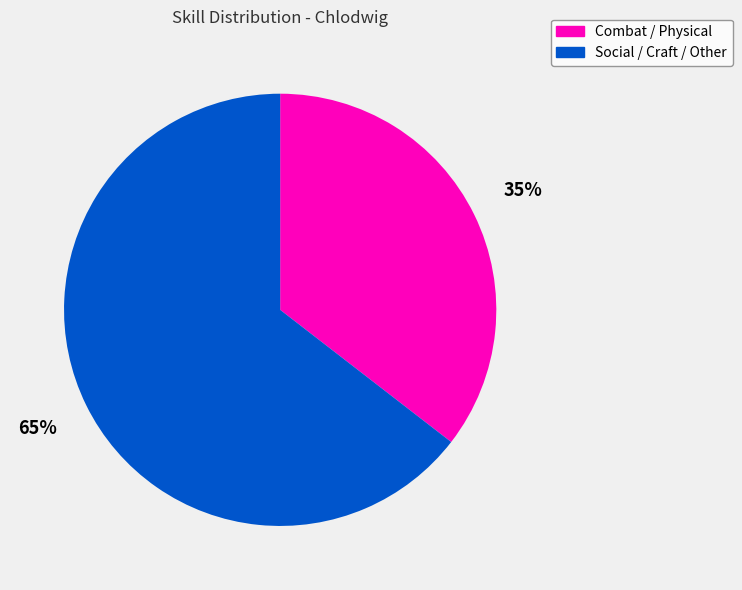

Count the number of slices in the pie.

2